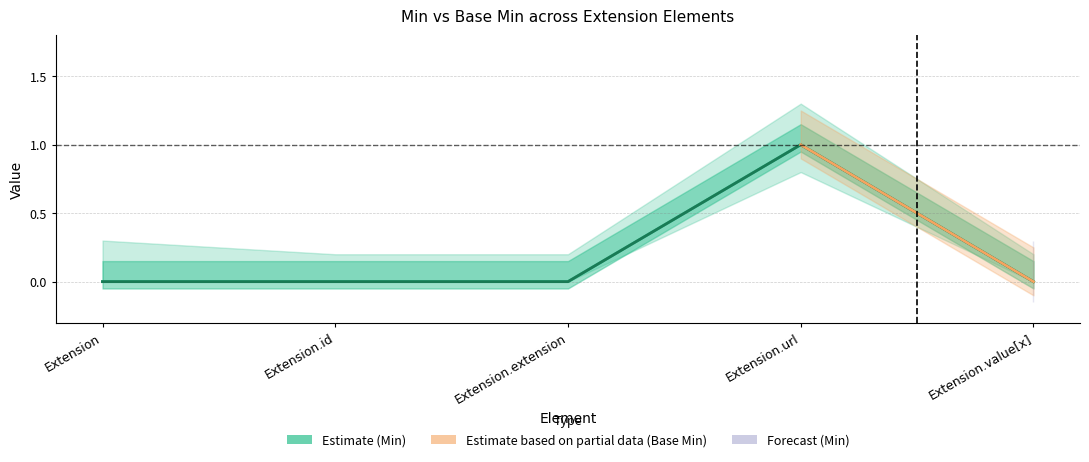

Reading left to right, extract all data points from this chart.

Min: 0	0	0	1	0
Base Min: 0	0	0	1	0